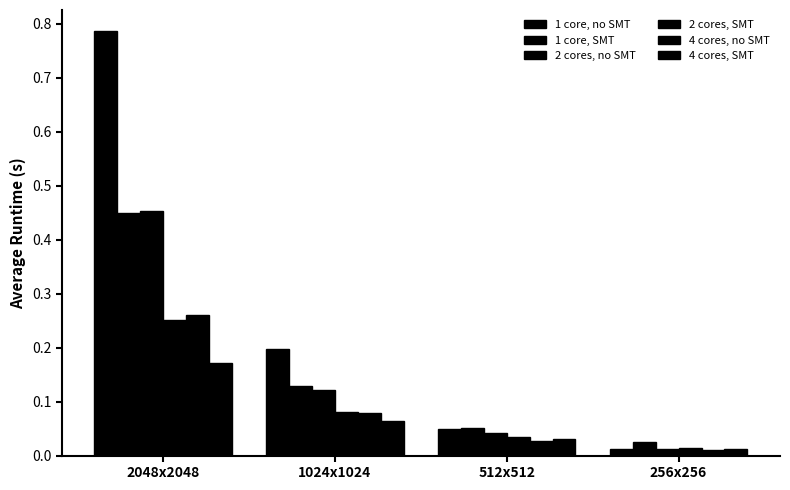

Reading left to right, what are all the values shown in this chart?

1 core, no SMT: 2048x2048=0.8	1024x1024=0.2	512x512=0.0	256x256=0.0
1 core, SMT: 2048x2048=0.4	1024x1024=0.1	512x512=0.1	256x256=0.0
2 cores, no SMT: 2048x2048=0.5	1024x1024=0.1	512x512=0.0	256x256=0.0
2 cores, SMT: 2048x2048=0.3	1024x1024=0.1	512x512=0.0	256x256=0.0
4 cores, no SMT: 2048x2048=0.3	1024x1024=0.1	512x512=0.0	256x256=0.0
4 cores, SMT: 2048x2048=0.2	1024x1024=0.1	512x512=0.0	256x256=0.0